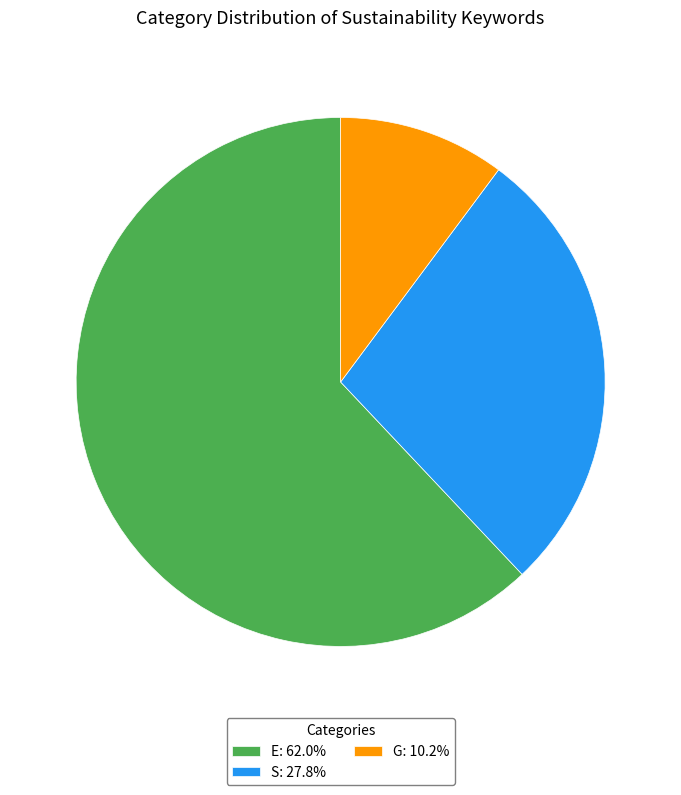

Is the sum of E and G greater than half?

Yes